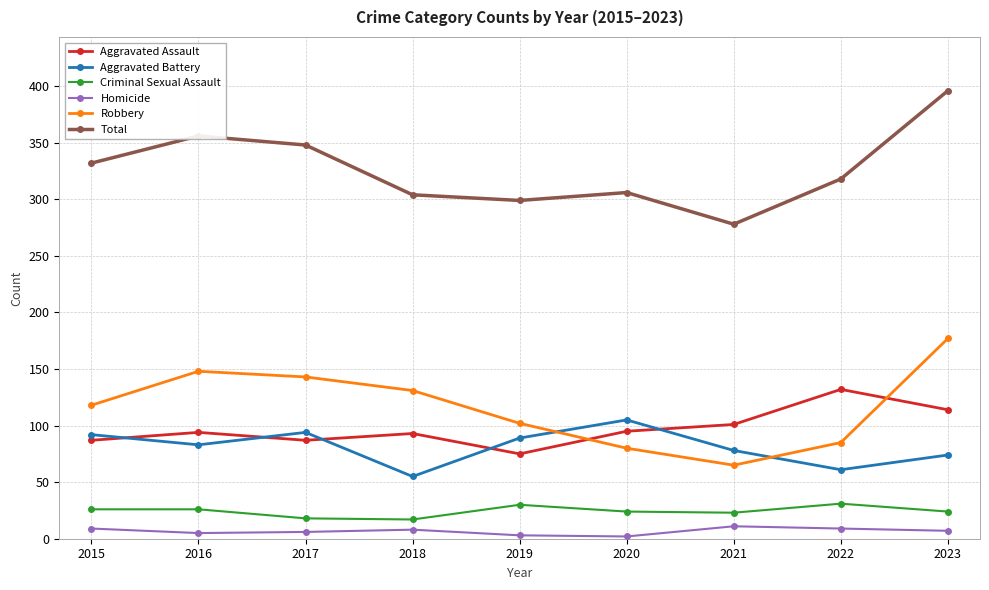

What is the difference between the maximum and minimum values in the Robbery series?

112